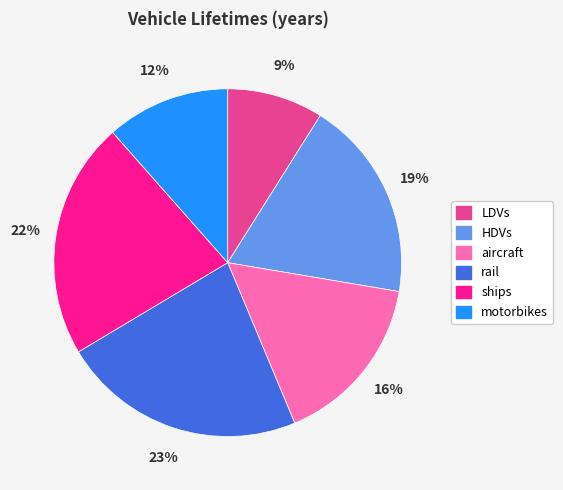

Which has a higher value, HDVs or motorbikes?

HDVs